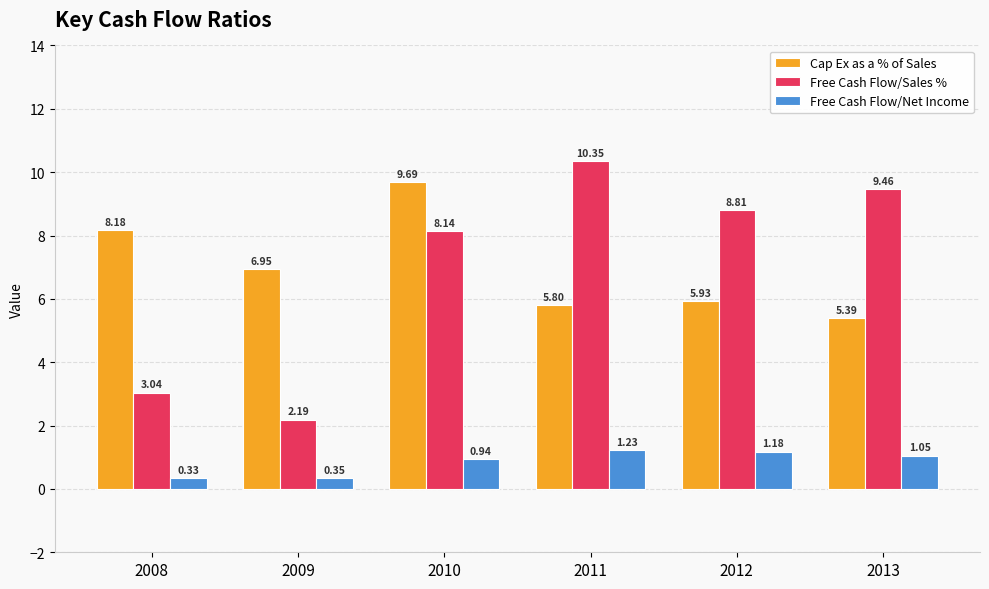

What is the difference between the maximum and minimum values in the Free Cash Flow/Sales % series?

8.2